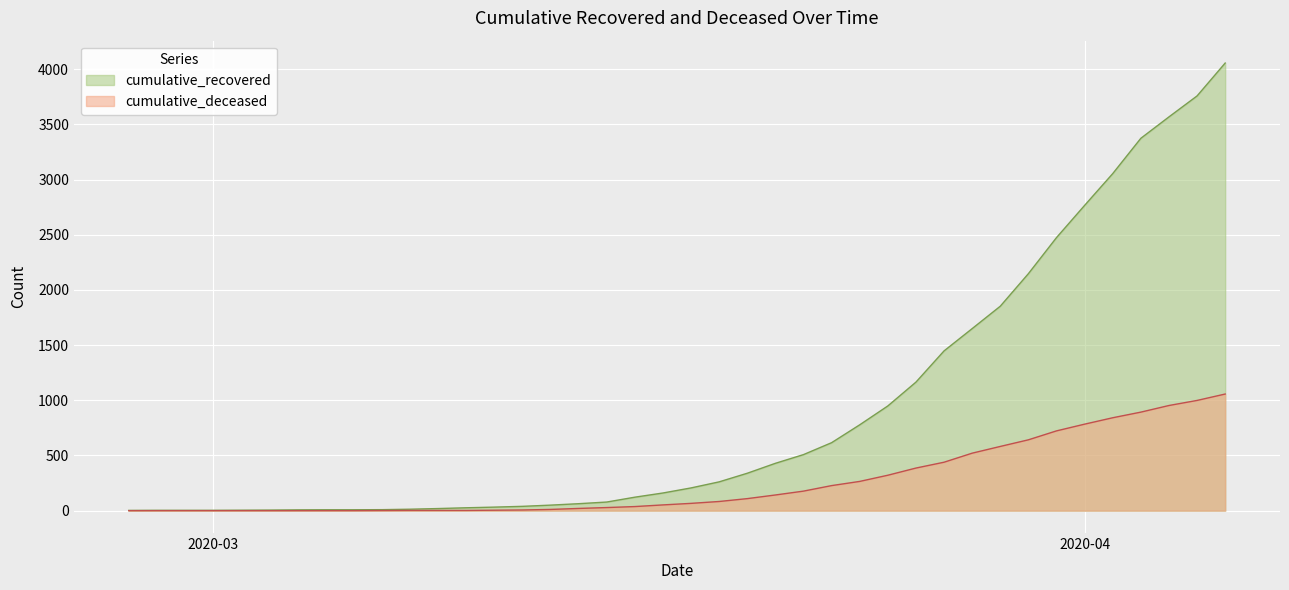

Where does the cumulative_recovered series first go above 206?

2020-03-19